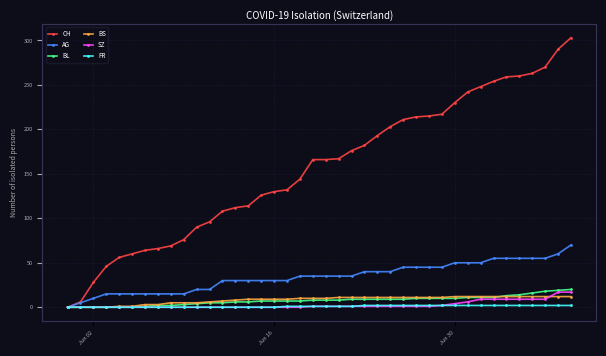

Which series has the widest spread of values?

CH